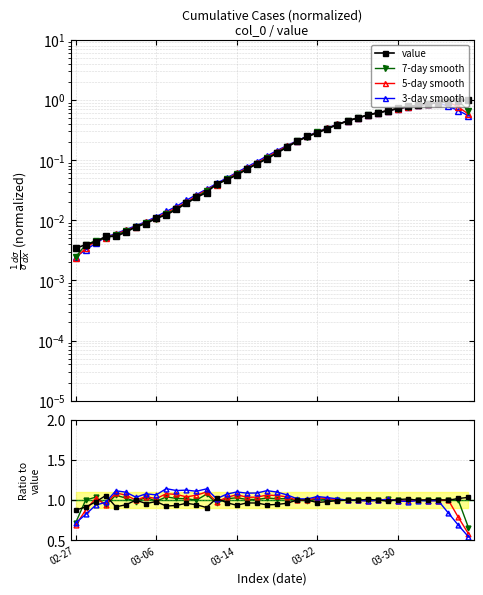

What is the smallest value displayed?

0.5